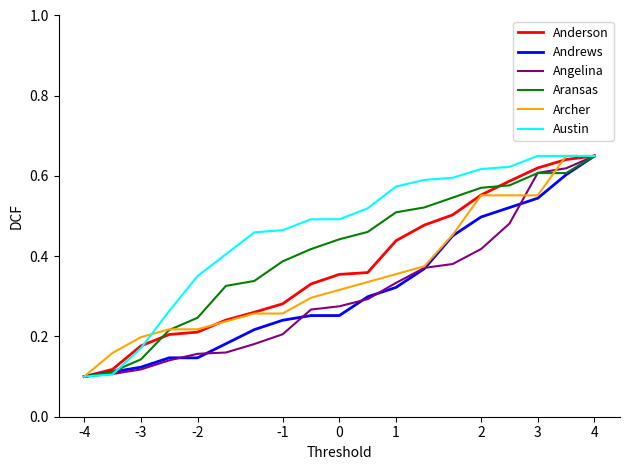

At which label is Anderson closest to 0?

-4